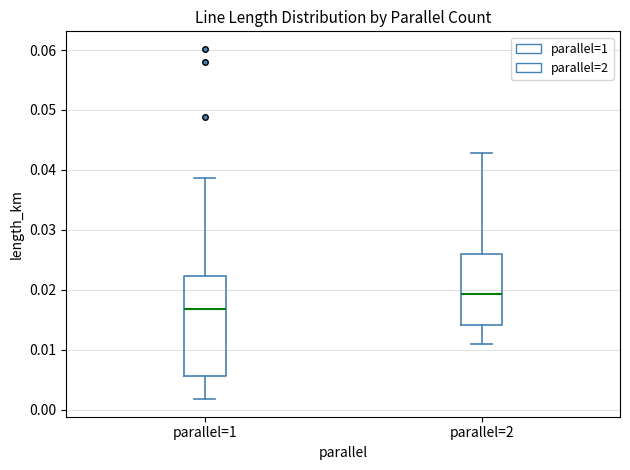

Comparing the boxes themselves (not the whiskers), which one is the tallest?

parallel=1